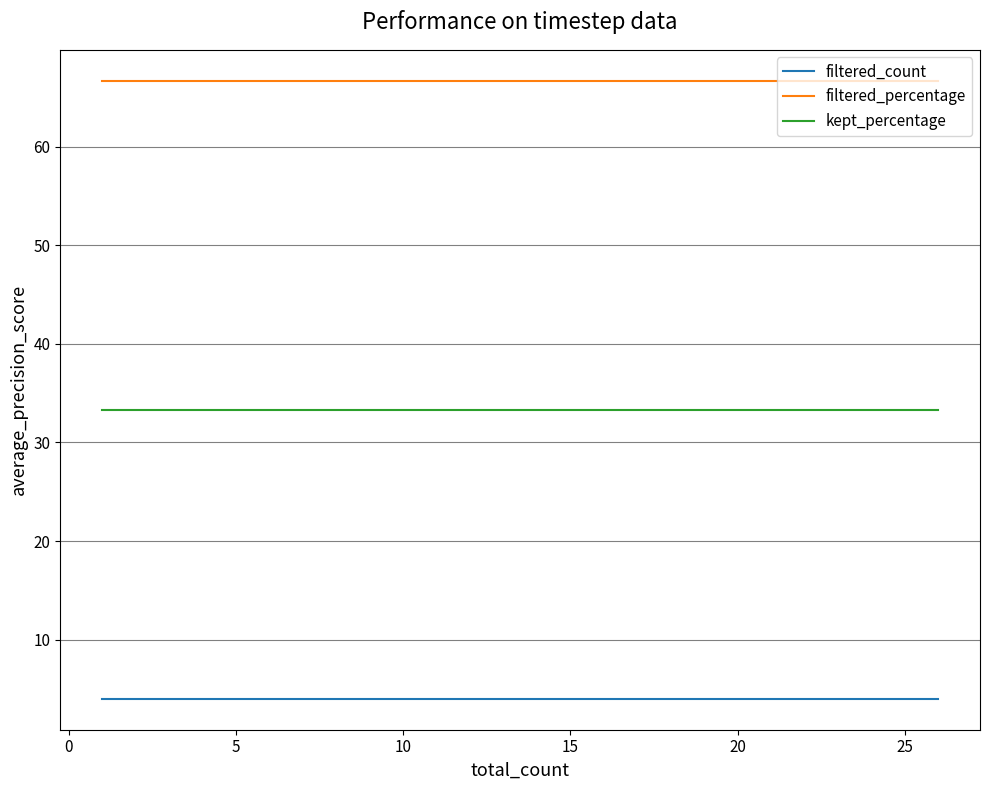

What is the maximum value shown in the chart?

66.7